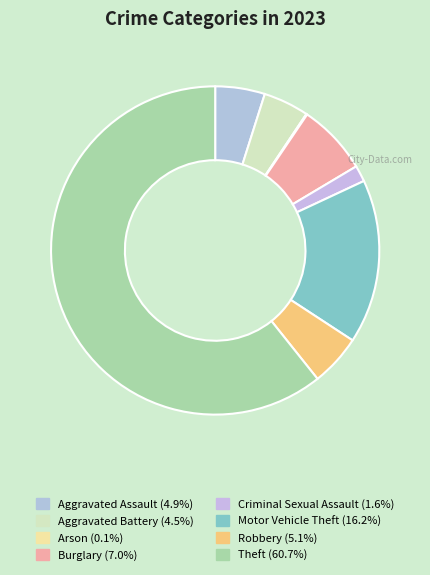

Which slice represents more than half of the pie?

Theft